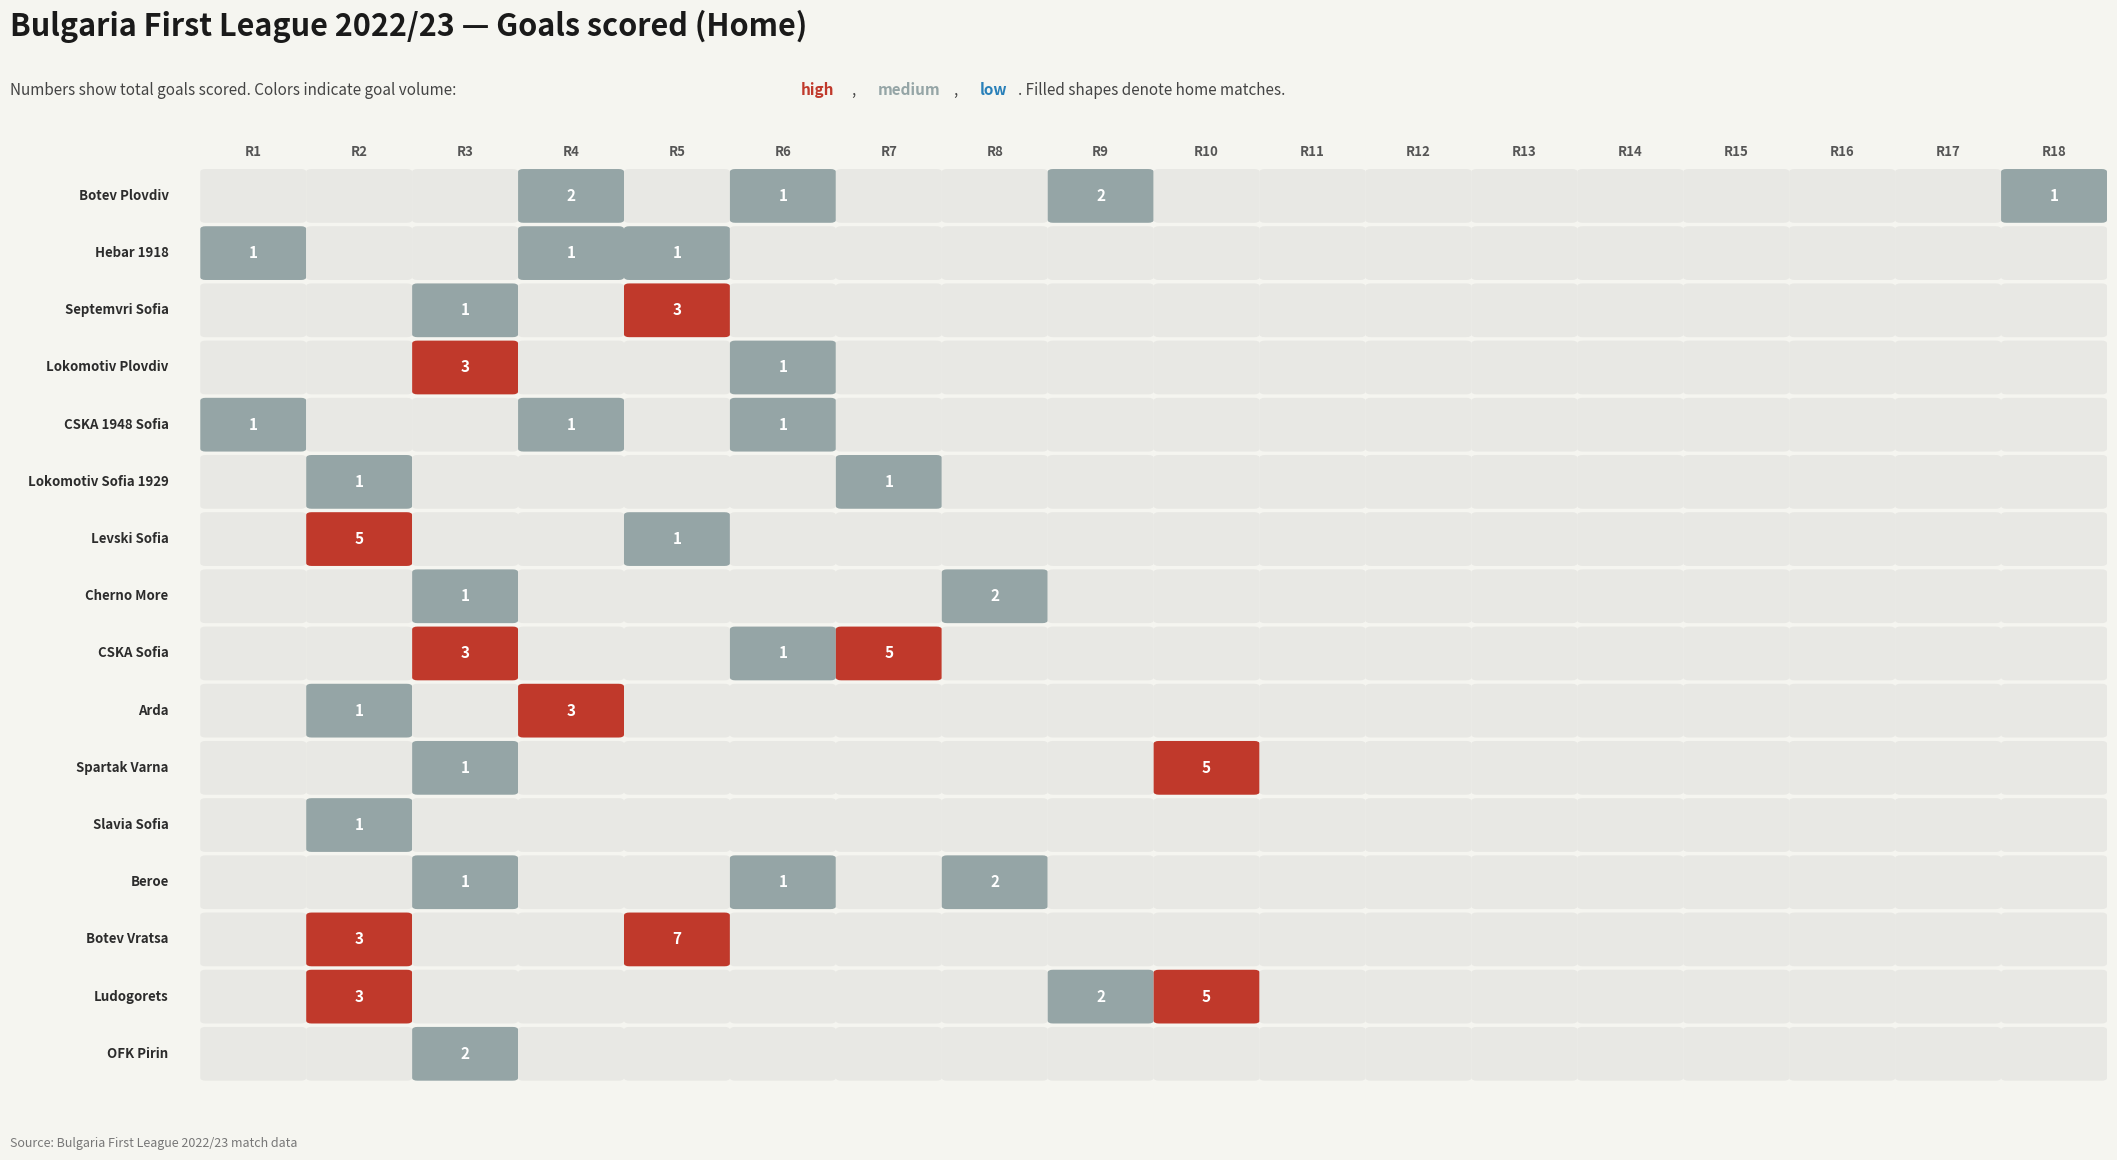

Reading left to right, list all the values displayed in this chart.

Botev Plovdiv: 0=0	1=0	2=0	3=2	4=0	5=1	6=0	7=0	8=2	9=0	10=0	11=0	12=0	13=0	14=0	15=0	16=0	17=1
Hebar 1918: 0=1	1=0	2=0	3=1	4=1	5=0	6=0	7=0	8=0	9=0	10=0	11=0	12=0	13=0	14=0	15=0	16=0	17=0
Septemvri Sofia: 0=0	1=0	2=1	3=0	4=3	5=0	6=0	7=0	8=0	9=0	10=0	11=0	12=0	13=0	14=0	15=0	16=0	17=0
Lokomotiv Plovdiv: 0=0	1=0	2=3	3=0	4=0	5=1	6=0	7=0	8=0	9=0	10=0	11=0	12=0	13=0	14=0	15=0	16=0	17=0
CSKA 1948 Sofia: 0=1	1=0	2=0	3=1	4=0	5=1	6=0	7=0	8=0	9=0	10=0	11=0	12=0	13=0	14=0	15=0	16=0	17=0
Lokomotiv Sofia 1929: 0=0	1=1	2=0	3=0	4=0	5=0	6=1	7=0	8=0	9=0	10=0	11=0	12=0	13=0	14=0	15=0	16=0	17=0
Levski Sofia: 0=0	1=5	2=0	3=0	4=1	5=0	6=0	7=0	8=0	9=0	10=0	11=0	12=0	13=0	14=0	15=0	16=0	17=0
Cherno More: 0=0	1=0	2=1	3=0	4=0	5=0	6=0	7=2	8=0	9=0	10=0	11=0	12=0	13=0	14=0	15=0	16=0	17=0
CSKA Sofia: 0=0	1=0	2=3	3=0	4=0	5=1	6=5	7=0	8=0	9=0	10=0	11=0	12=0	13=0	14=0	15=0	16=0	17=0
Arda: 0=0	1=1	2=0	3=3	4=0	5=0	6=0	7=0	8=0	9=0	10=0	11=0	12=0	13=0	14=0	15=0	16=0	17=0
Spartak Varna: 0=0	1=0	2=1	3=0	4=0	5=0	6=0	7=0	8=0	9=5	10=0	11=0	12=0	13=0	14=0	15=0	16=0	17=0
Slavia Sofia: 0=0	1=1	2=0	3=0	4=0	5=0	6=0	7=0	8=0	9=0	10=0	11=0	12=0	13=0	14=0	15=0	16=0	17=0
Beroe: 0=0	1=0	2=1	3=0	4=0	5=1	6=0	7=2	8=0	9=0	10=0	11=0	12=0	13=0	14=0	15=0	16=0	17=0
Botev Vratsa: 0=0	1=3	2=0	3=0	4=7	5=0	6=0	7=0	8=0	9=0	10=0	11=0	12=0	13=0	14=0	15=0	16=0	17=0
Ludogorets: 0=0	1=3	2=0	3=0	4=0	5=0	6=0	7=0	8=2	9=5	10=0	11=0	12=0	13=0	14=0	15=0	16=0	17=0
OFK Pirin: 0=0	1=0	2=2	3=0	4=0	5=0	6=0	7=0	8=0	9=0	10=0	11=0	12=0	13=0	14=0	15=0	16=0	17=0